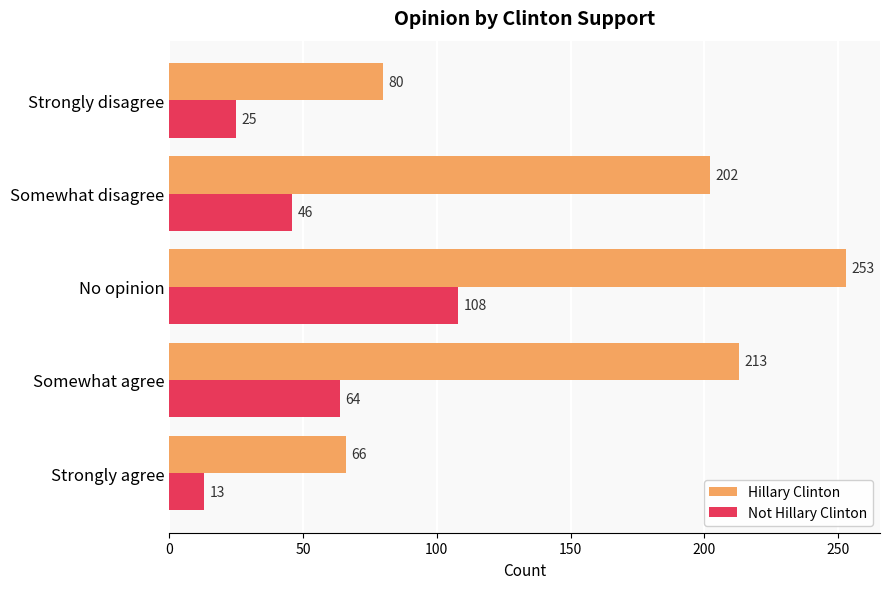

What is the difference between the second highest and minimum values in the Not Hillary Clinton series?

51